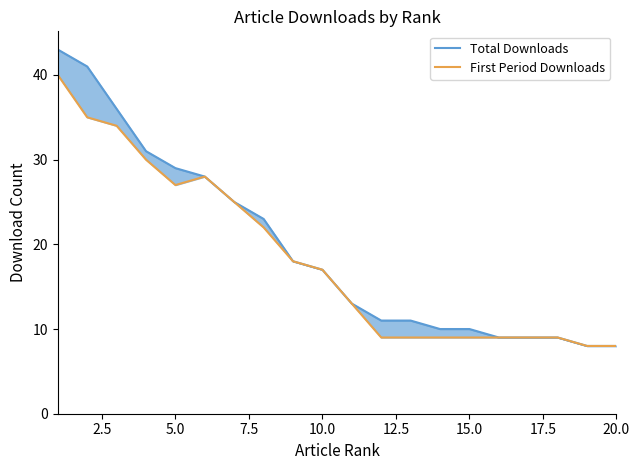

True or false: Total Downloads has a value of 10 at 14.

True